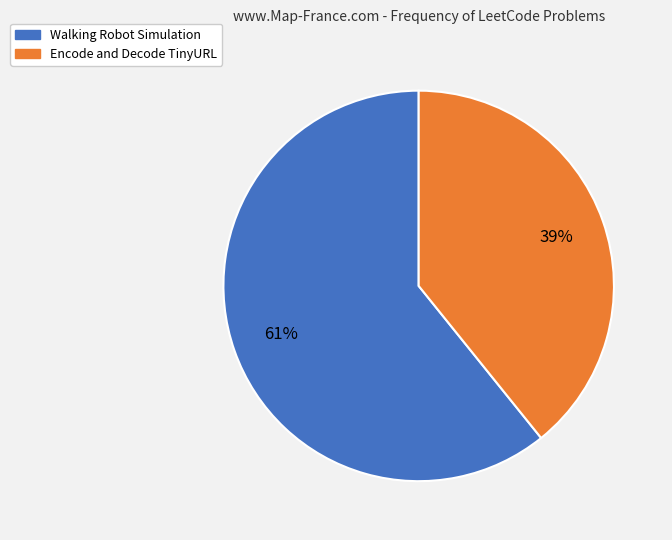

How many slices are in this pie chart?

2